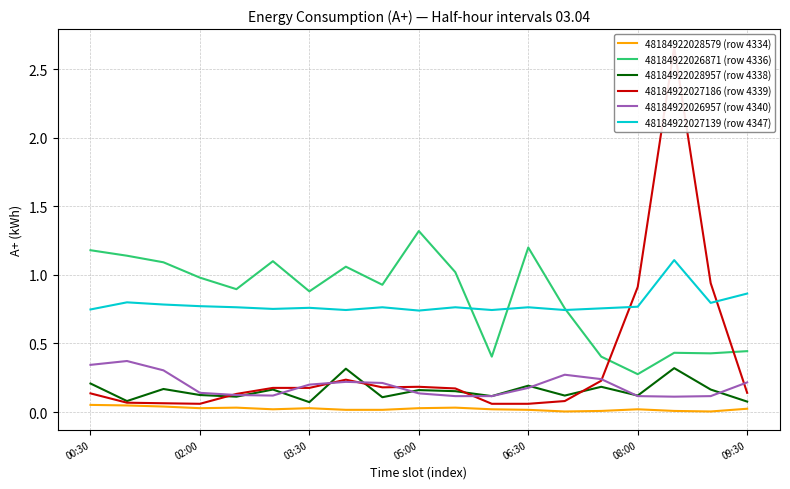

Rank the series at 8 from highest to lowest value.

48184922026871 (row 4336), 48184922027139 (row 4347), 48184922026957 (row 4340), 48184922027186 (row 4339), 48184922028957 (row 4338), 48184922028579 (row 4334)